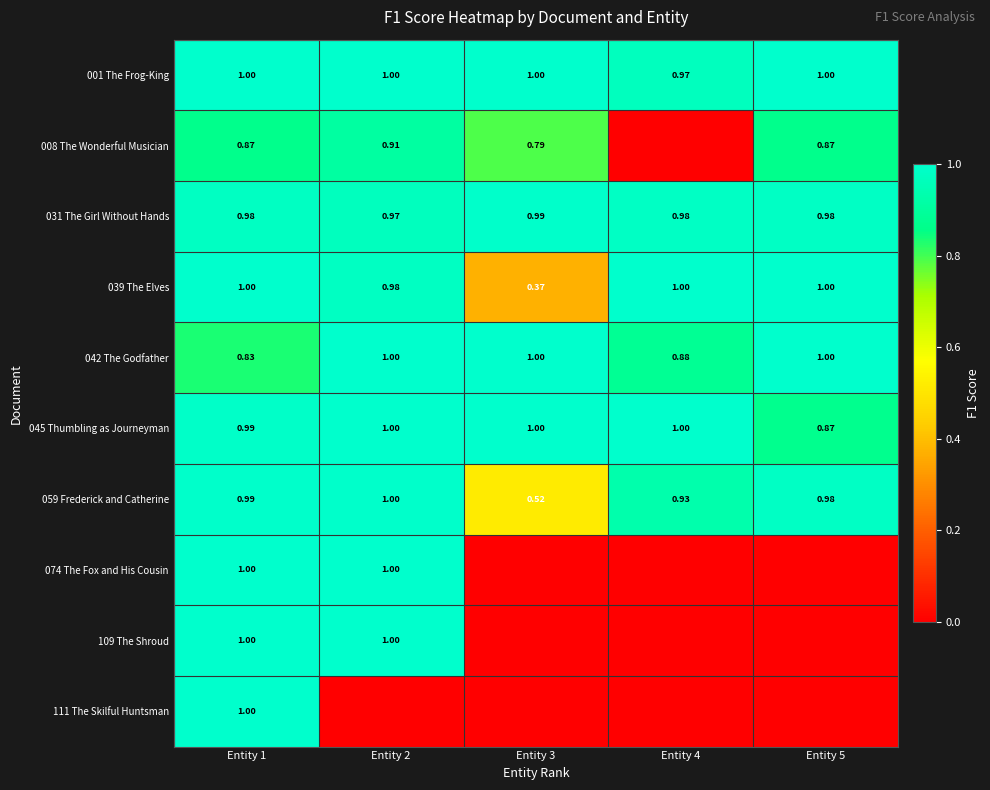

The value of 031 The Girl Without Hands at Entity 4 is 1.0. True or false?

True